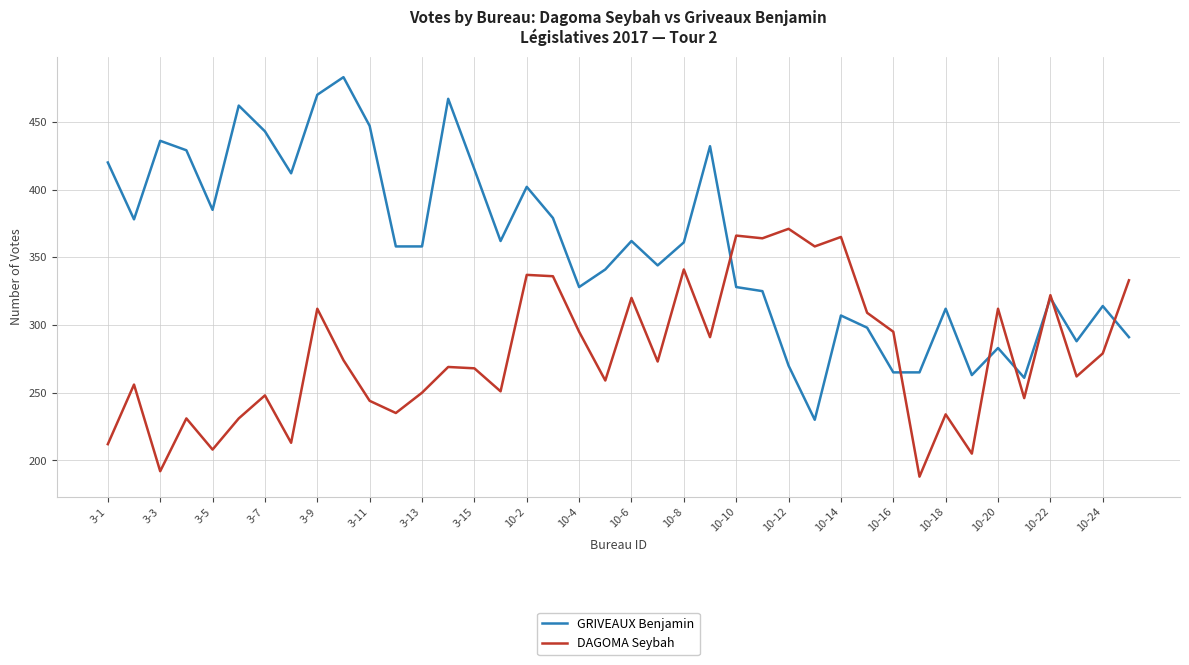

Which series has the largest range (max minus min)?

GRIVEAUX Benjamin